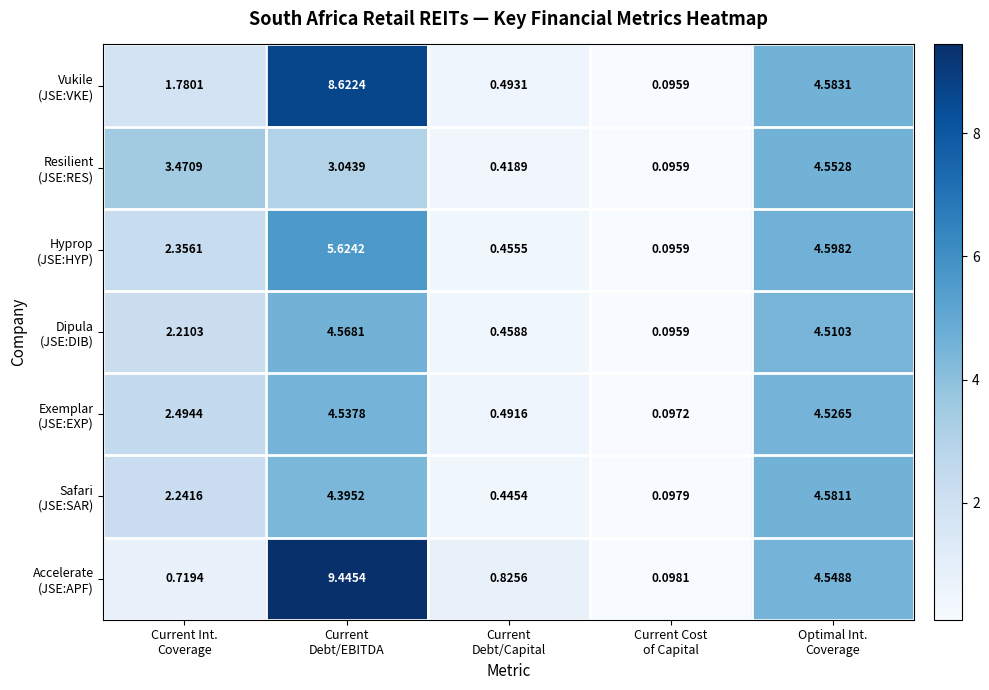

At which category is the sum across all series the highest?

Current
Debt/EBITDA